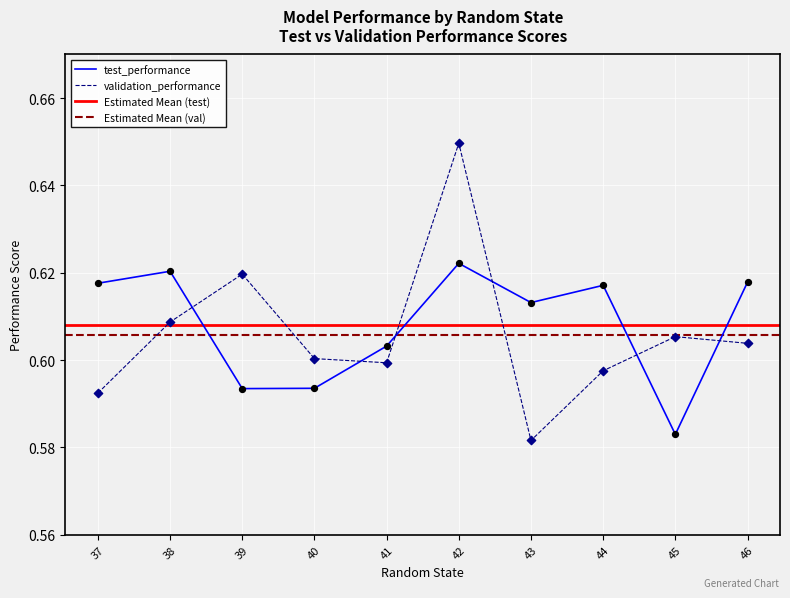

At how many categories does at least one series exceed 0?

10